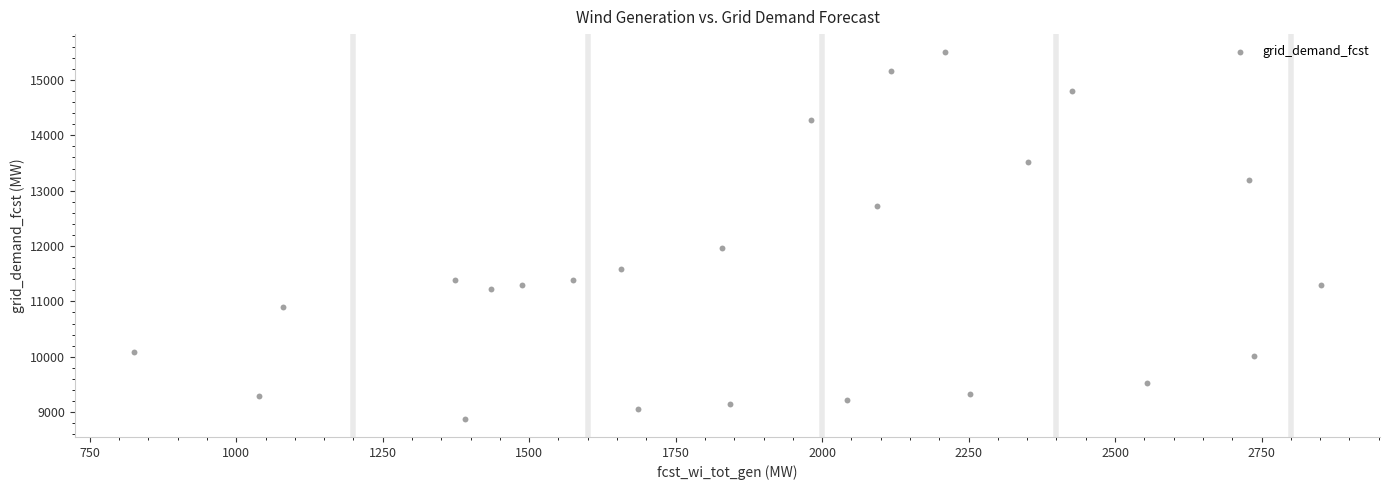

What is the range of X values (max minus min)?

2025